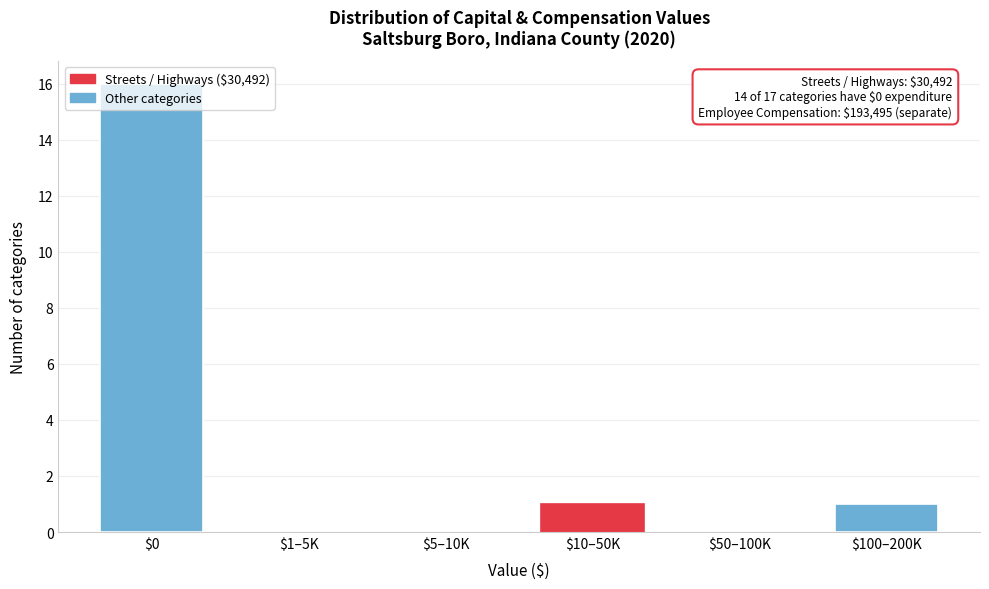

What is the sum of all values?

18